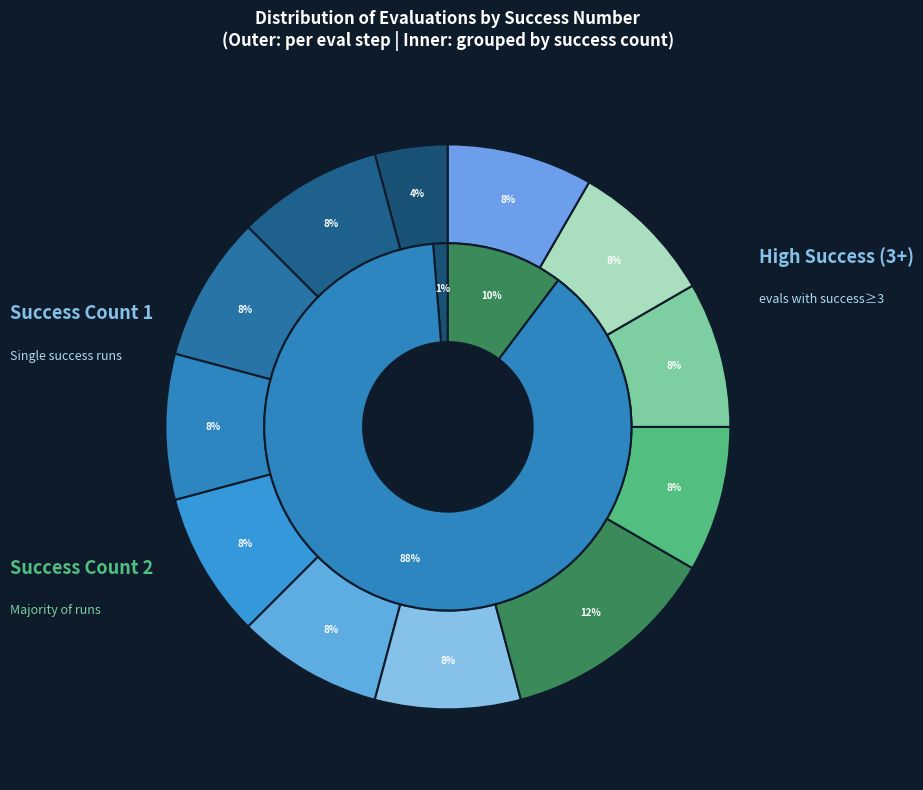

Is it true that 72 is 8% of the pie?

True